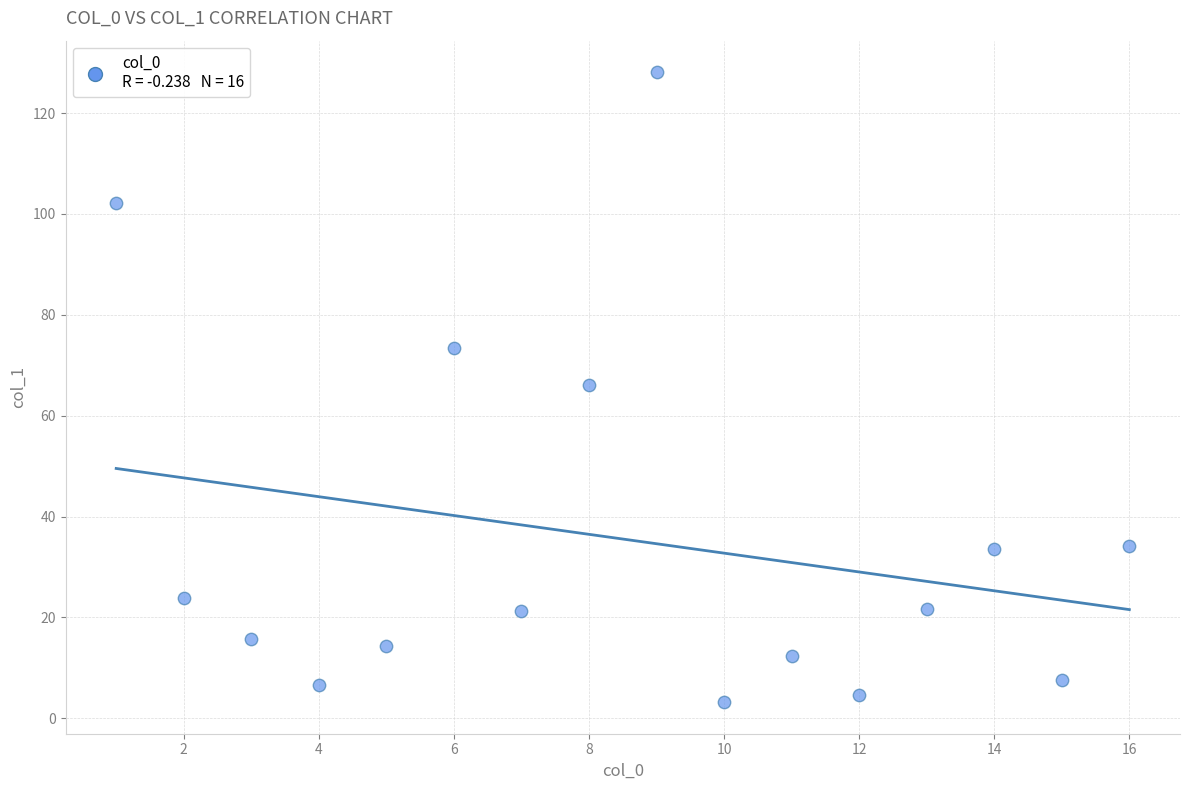

What is the range of X values (max minus min)?

15.0